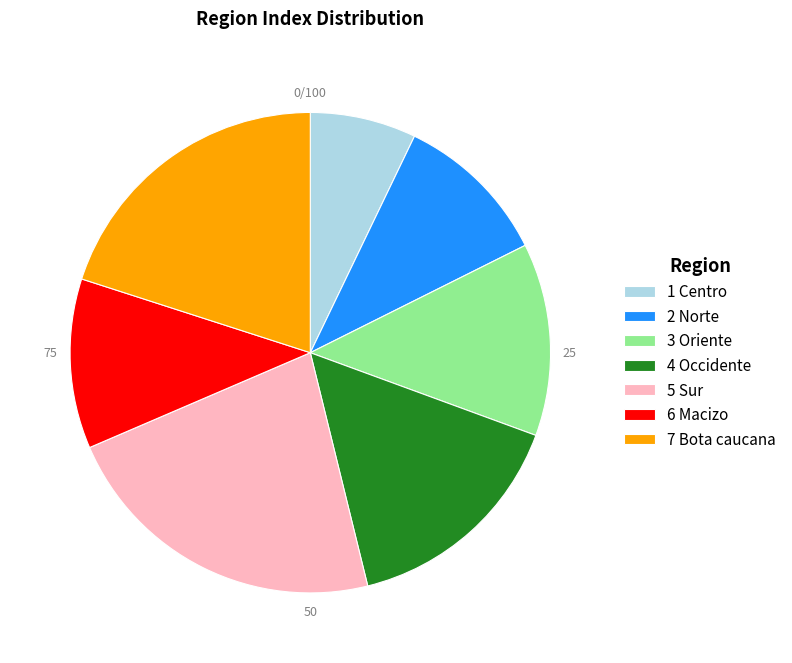

Does 4 Occidente represent more than half of the total?

No